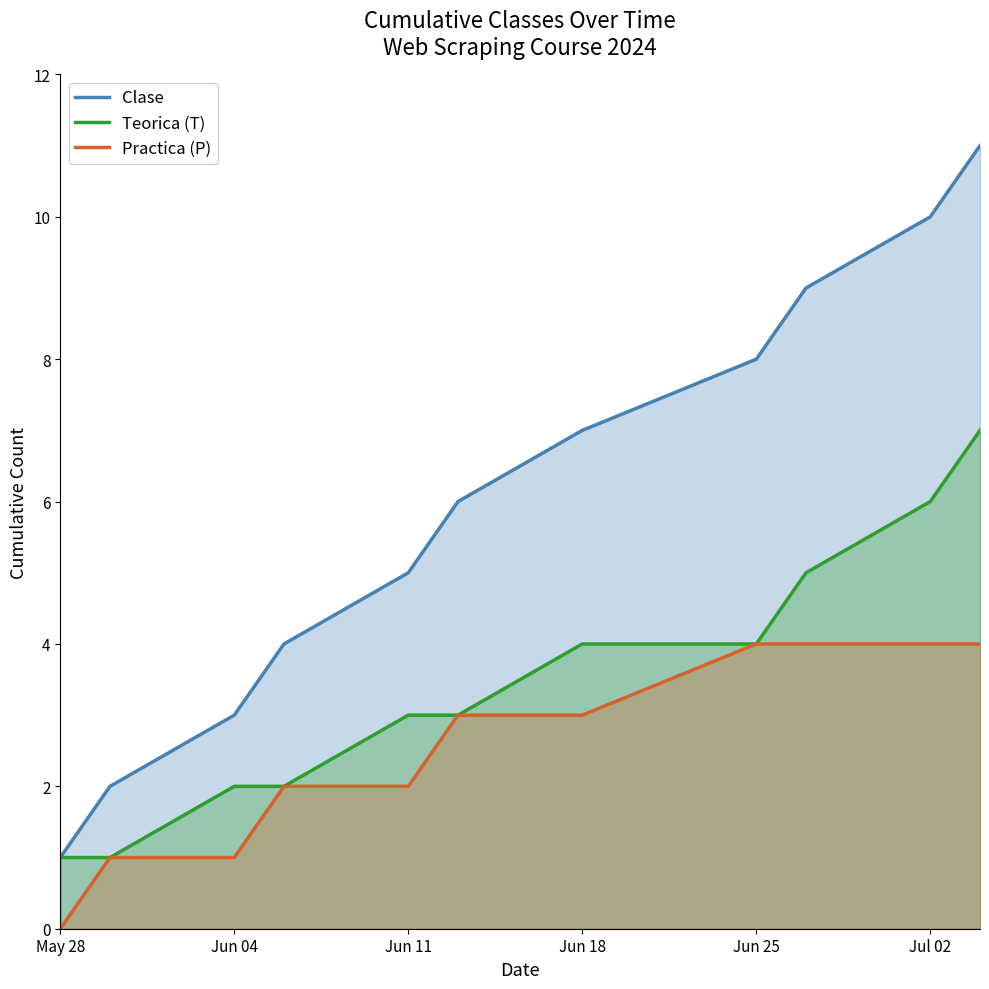

Which category has the lowest value in the Teorica (T) series?

May 28